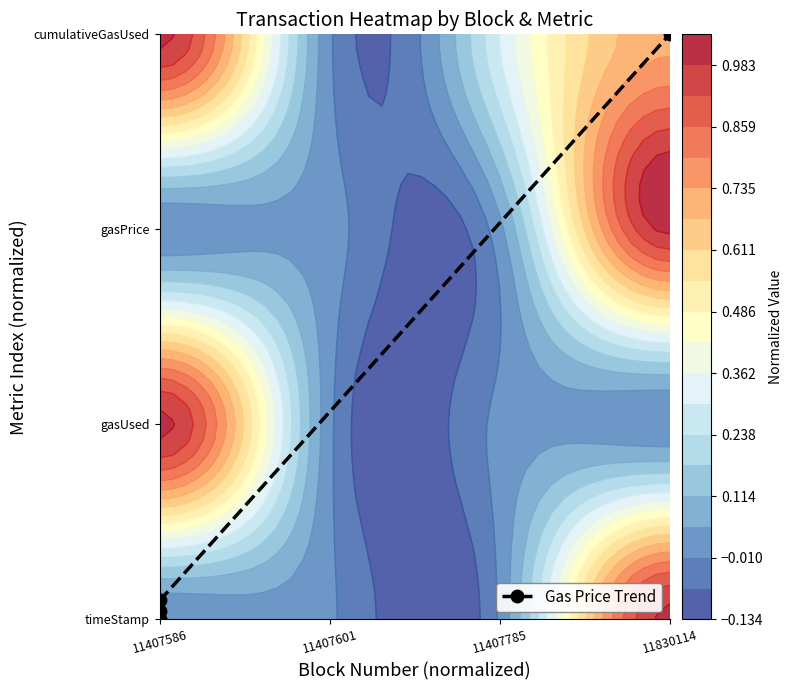

Reading right to left, what are all the values shown in this chart?

1.0	0.0	0.0	0.0